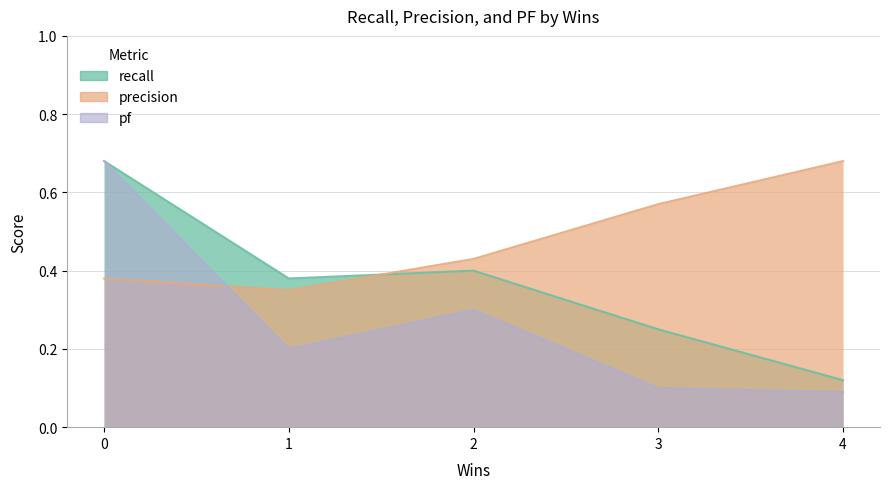

What is the sum of all pf values?

1.4